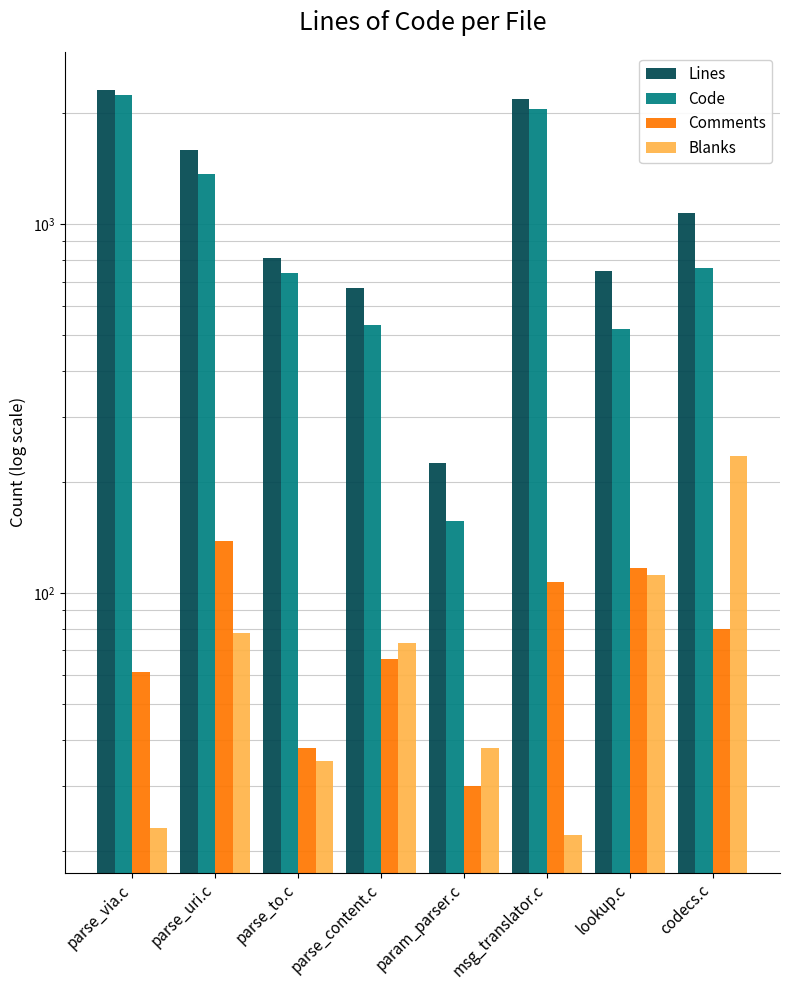

The Comments series shows 85 at parse_via.c. True or false?

False